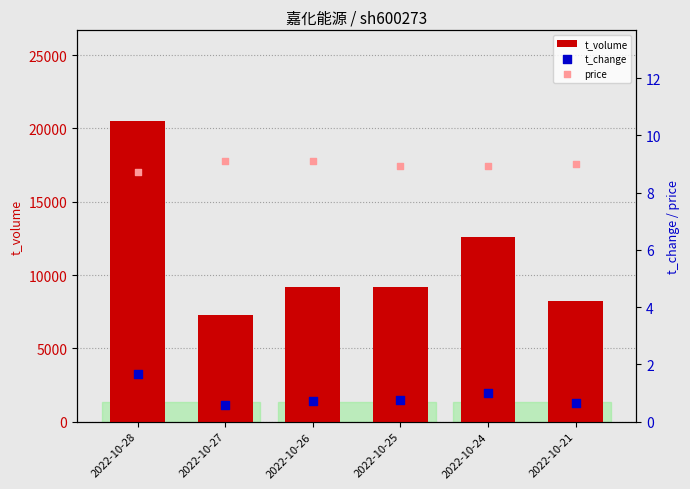

At which category is the sum across all series the highest?

2022-10-28